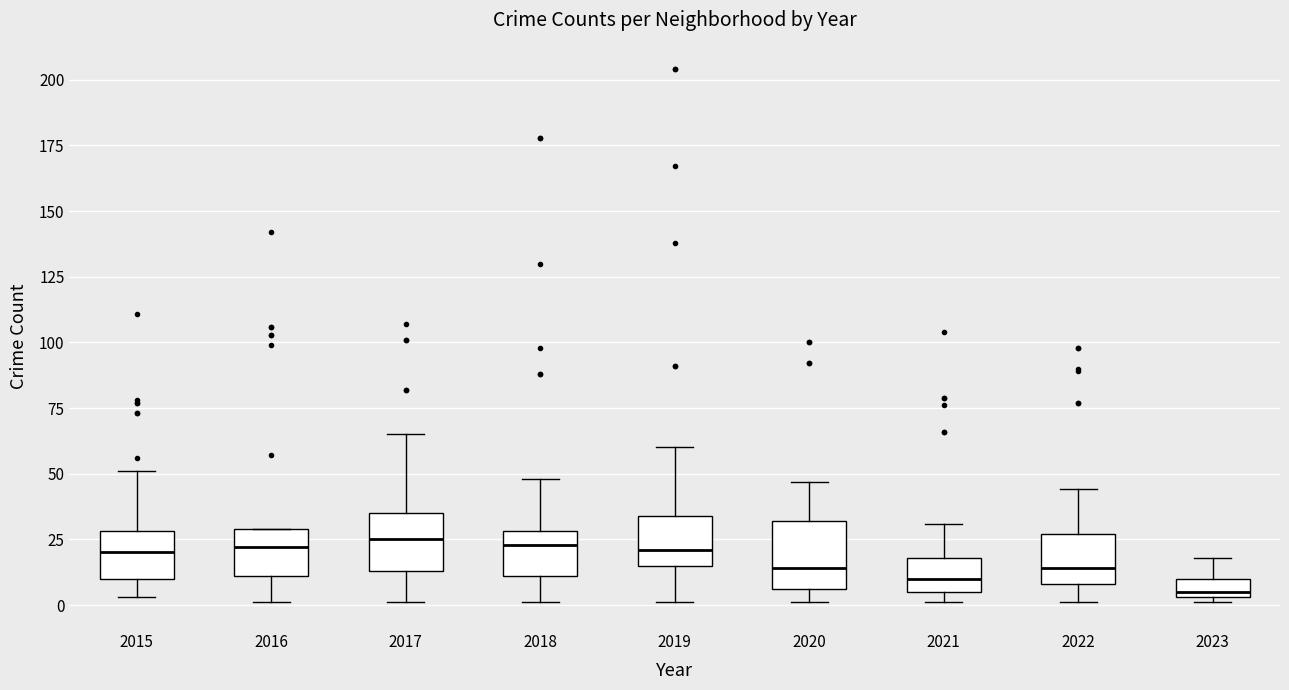

Where does the median line of the box at x = 2018 sit on the y-axis? The values are not printed on the chart, so give them approximately, as read against the axis.

25